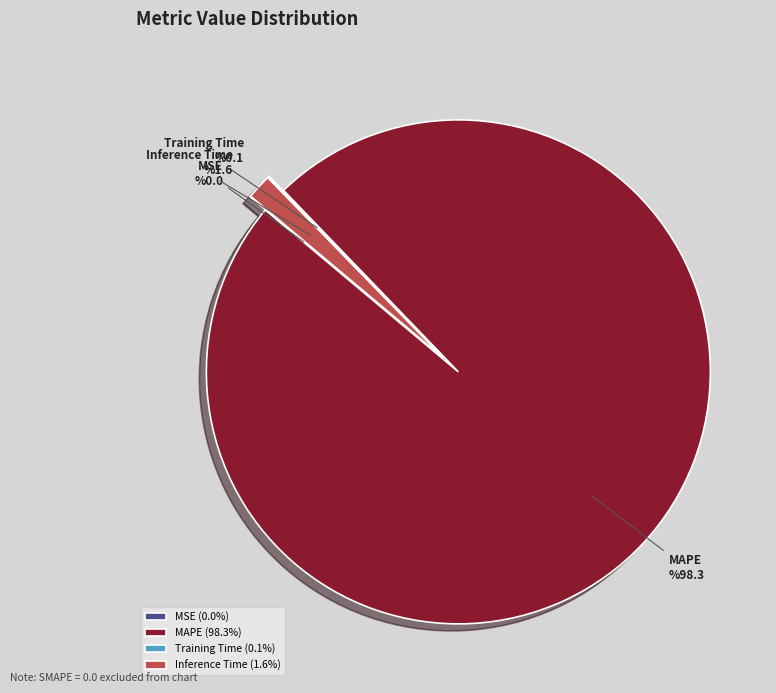

Do MAPE and Inference Time together represent more than half of the pie?

Yes